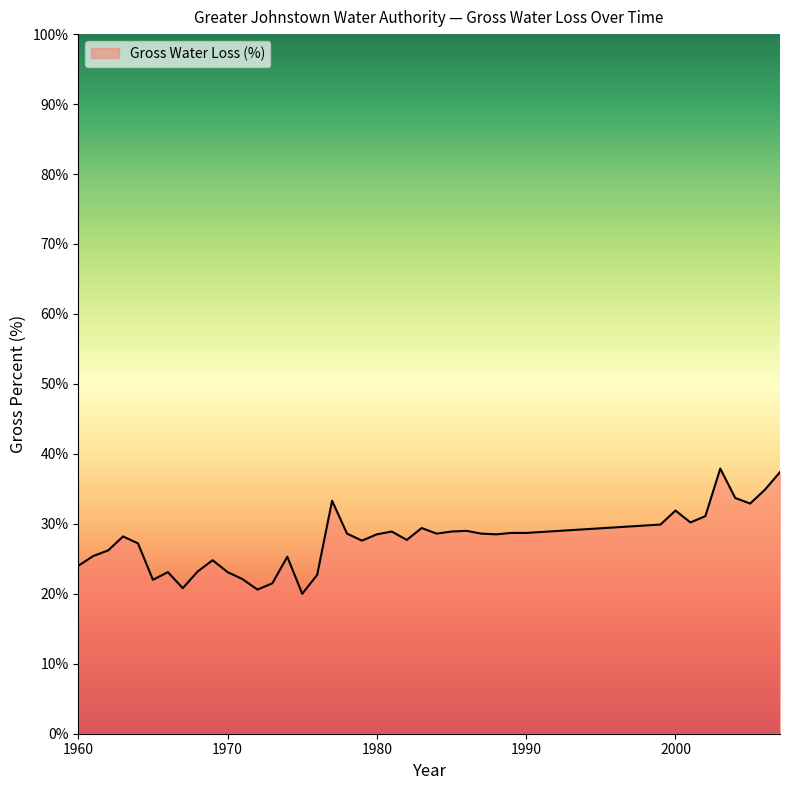

What is the difference between the maximum and minimum values?

17.9